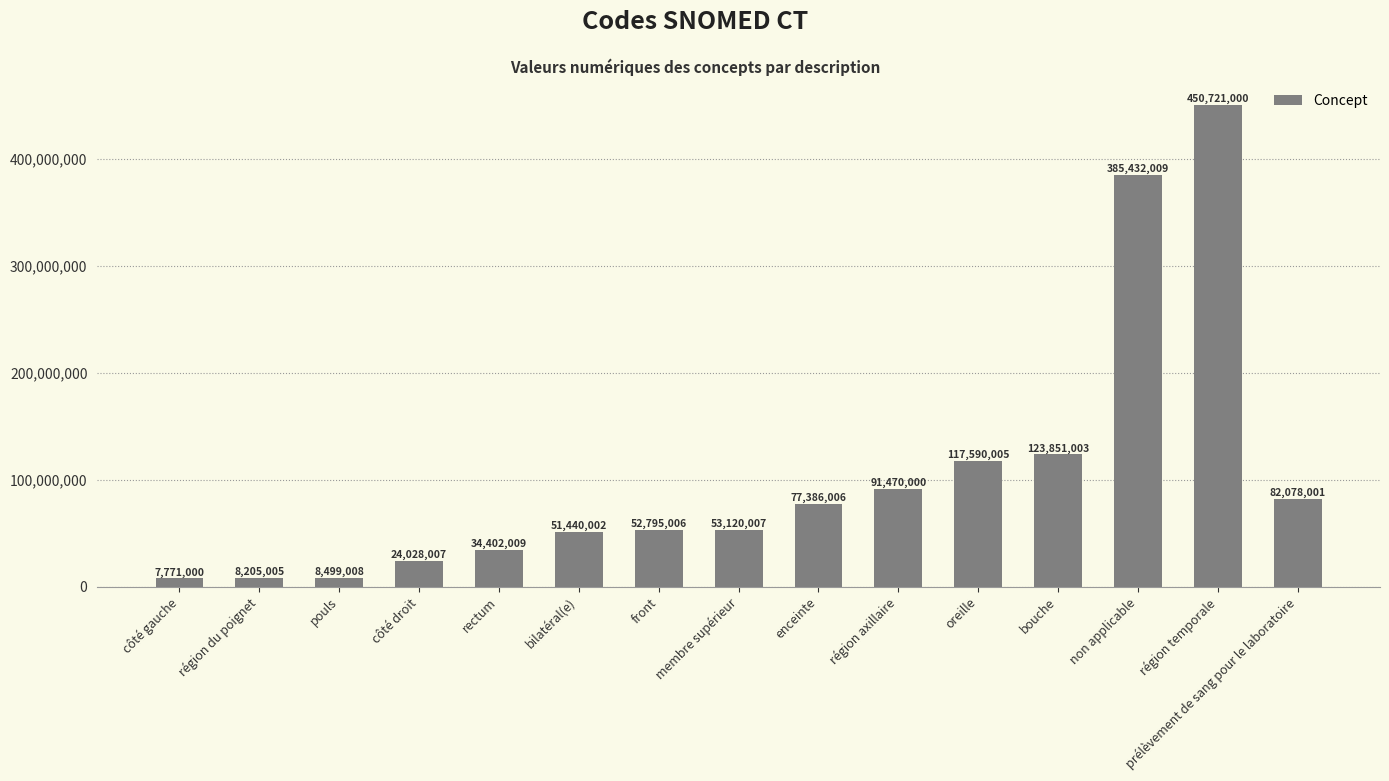

Reading left to right, list all the values displayed in this chart.

7771000	8205005	8499008	24028007	34402009	51440002	52795006	53120007	77386006	91470000	117590005	123851003	385432009	450721000	82078001